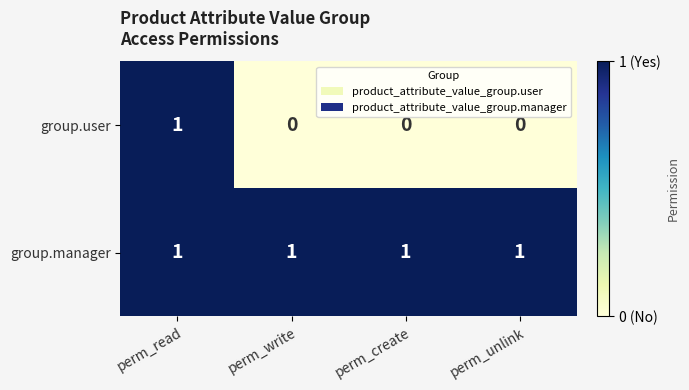

The group.user series shows 0 at perm_unlink. True or false?

True